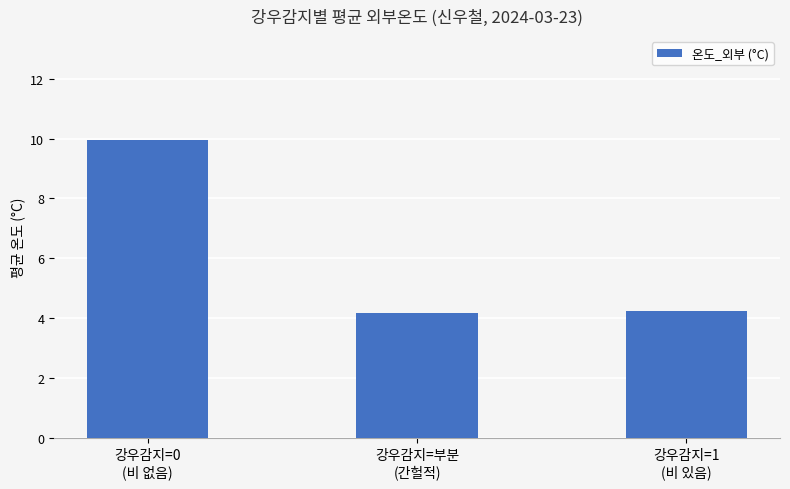

What is the smallest value displayed?

4.2